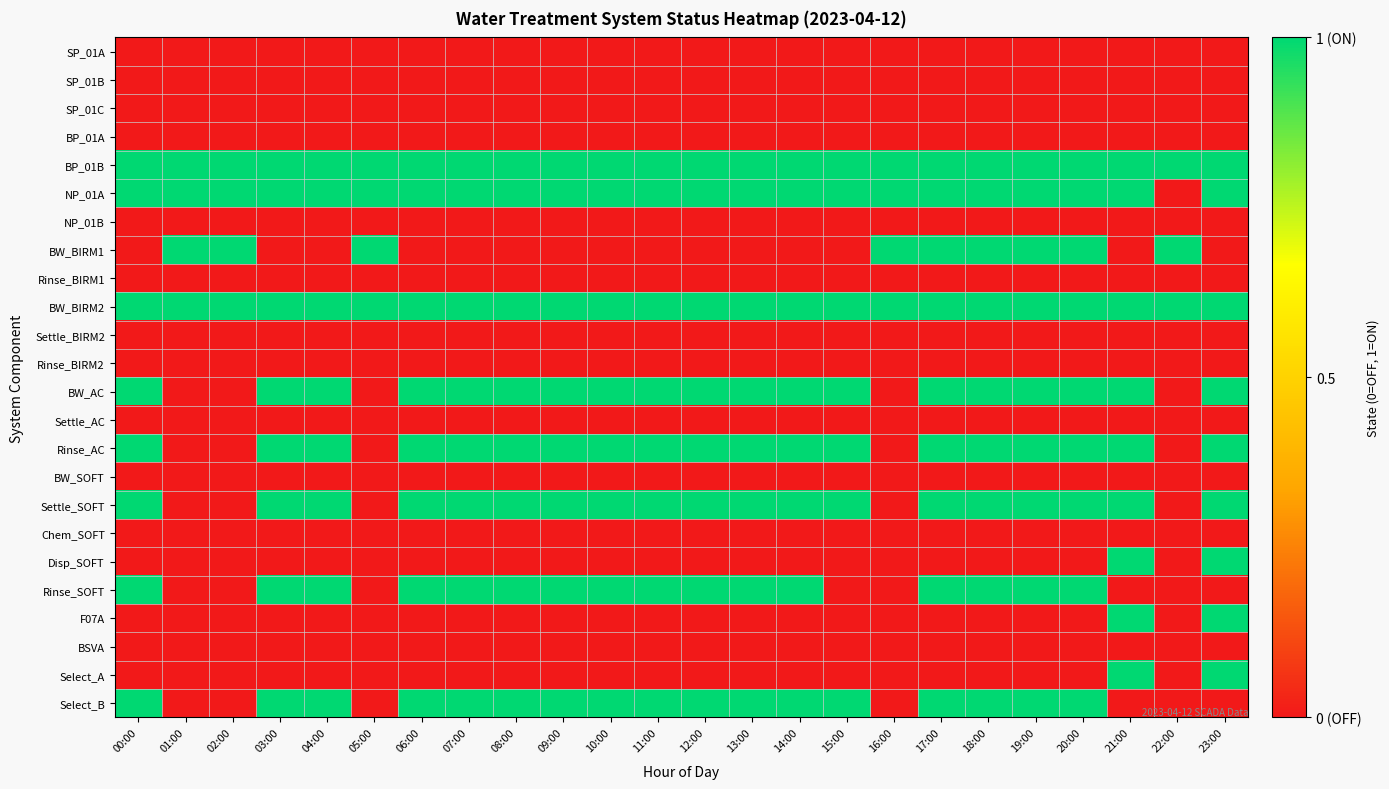

Which series has the widest spread of values?

NP_01A